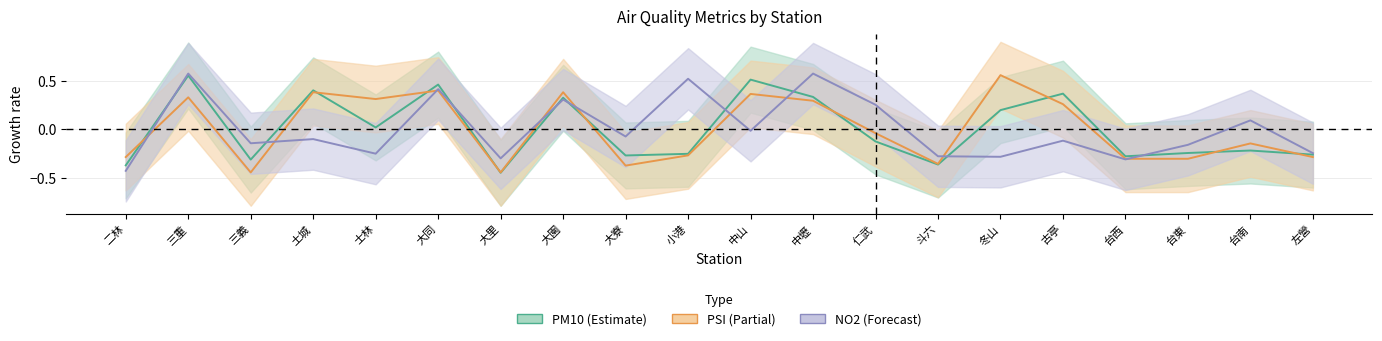

The PSI series shows -0.3 at 台東. True or false?

True